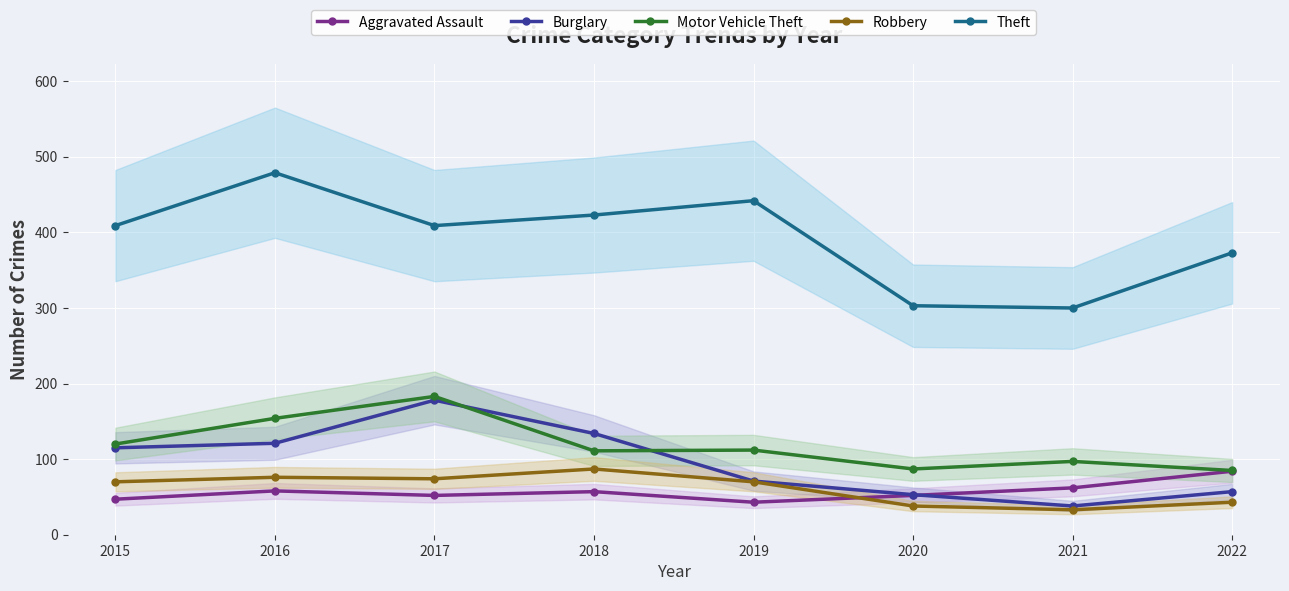

Reading right to left, extract all data points from this chart.

Aggravated Assault: 2022=84	2021=62	2020=52	2019=43	2018=57	2017=52	2016=58	2015=47
Burglary: 2022=57	2021=38	2020=53	2019=71	2018=134	2017=178	2016=121	2015=115
Motor Vehicle Theft: 2022=85	2021=97	2020=87	2019=112	2018=111	2017=183	2016=154	2015=120
Robbery: 2022=43	2021=33	2020=38	2019=70	2018=87	2017=74	2016=76	2015=70
Theft: 2022=373	2021=300	2020=303	2019=442	2018=423	2017=409	2016=479	2015=409